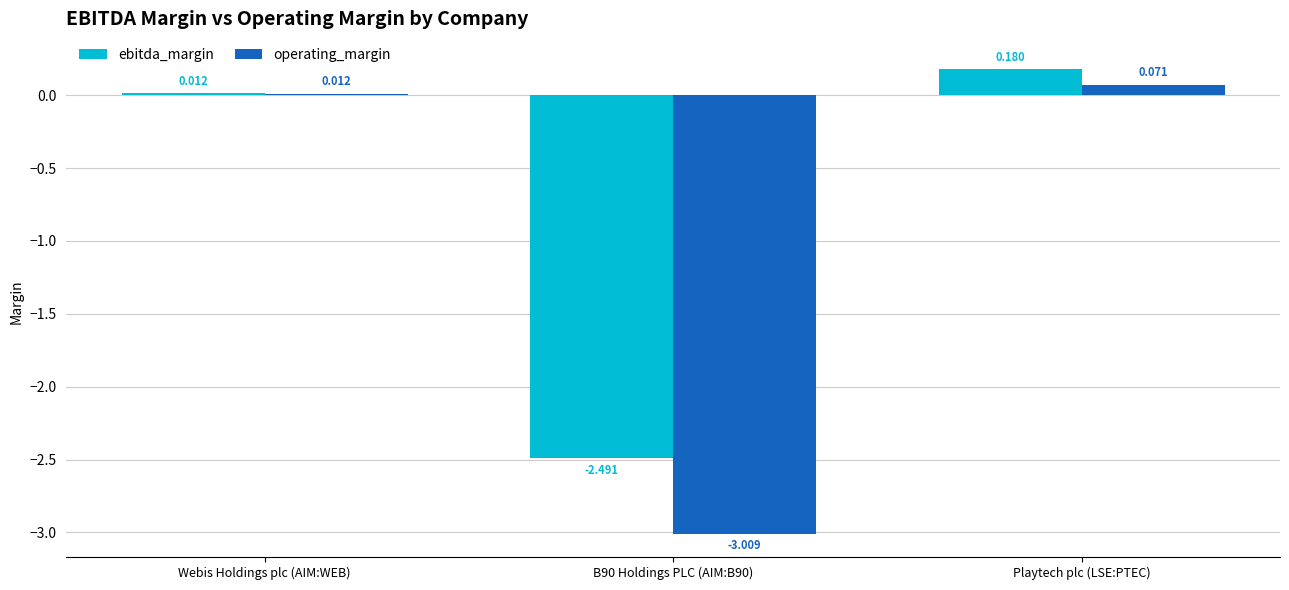

What is the label of the 1st bar from the left?

Webis Holdings plc (AIM:WEB)